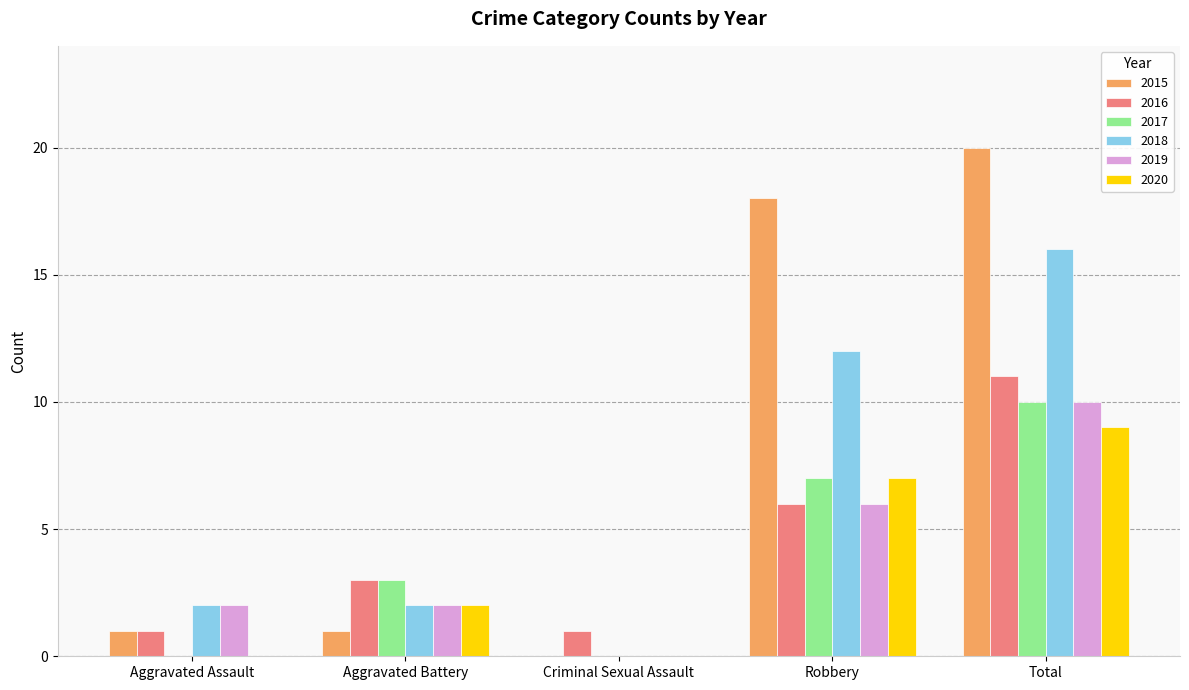

What is the sum of the 2019 values at Criminal Sexual Assault and Total?

10